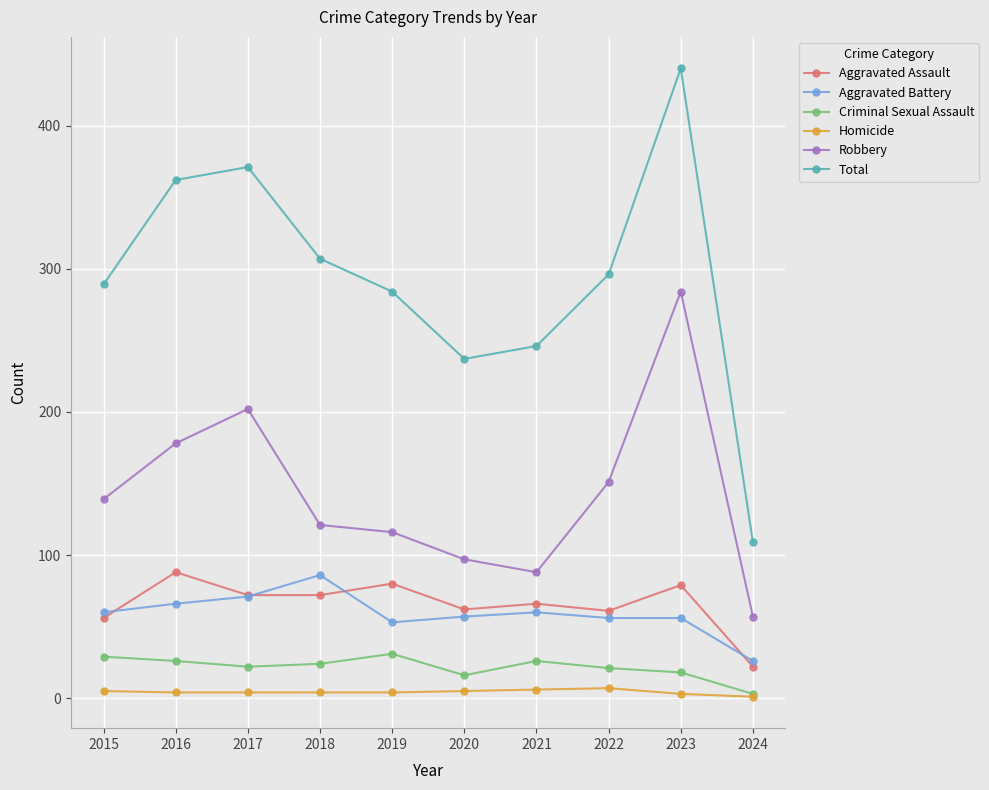

At which label is Total closest to 274?

2019